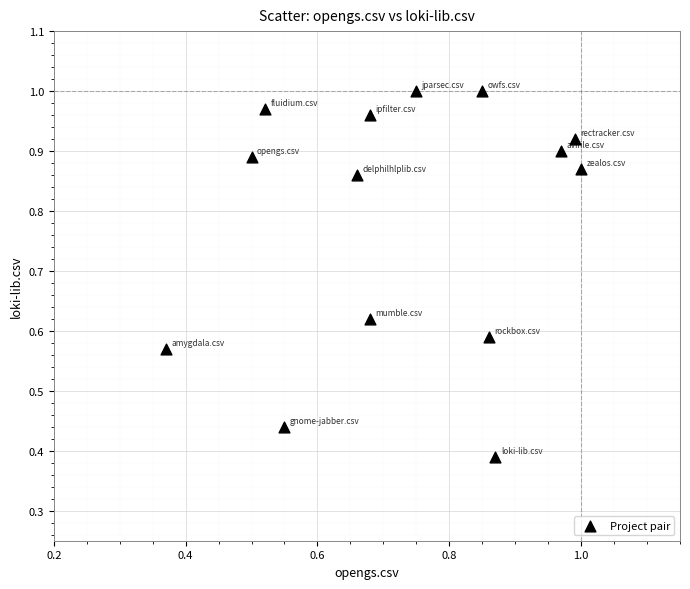

Count the number of points in this scatter plot.

14